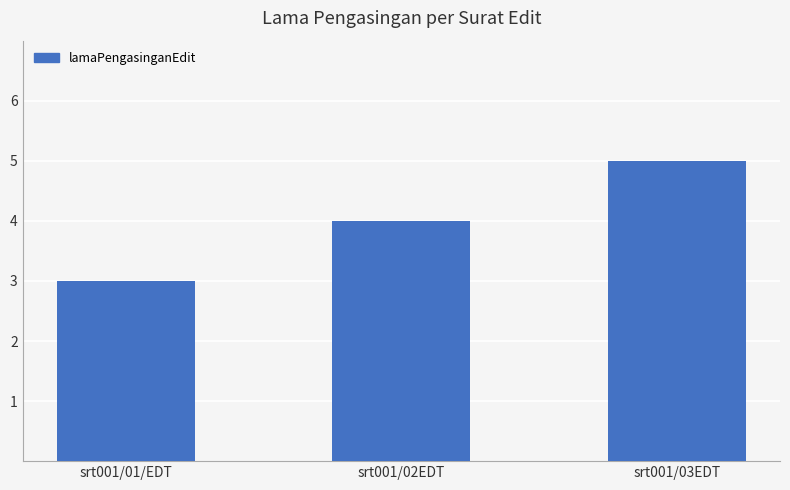

List the labels in order of value, largest first.

srt001/03EDT, srt001/02EDT, srt001/01/EDT